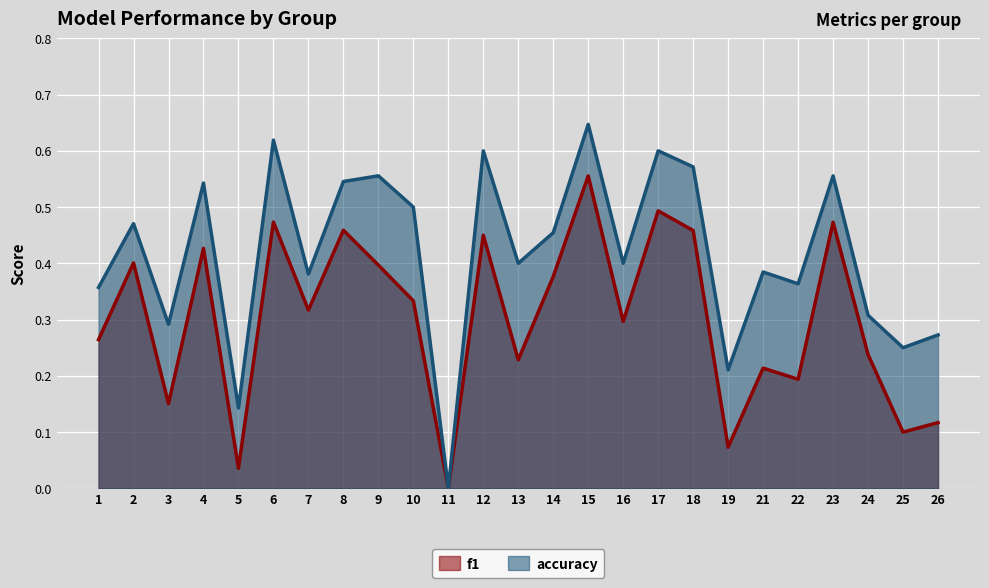

What is the sum of the f1 values at 5 and 14?

0.4